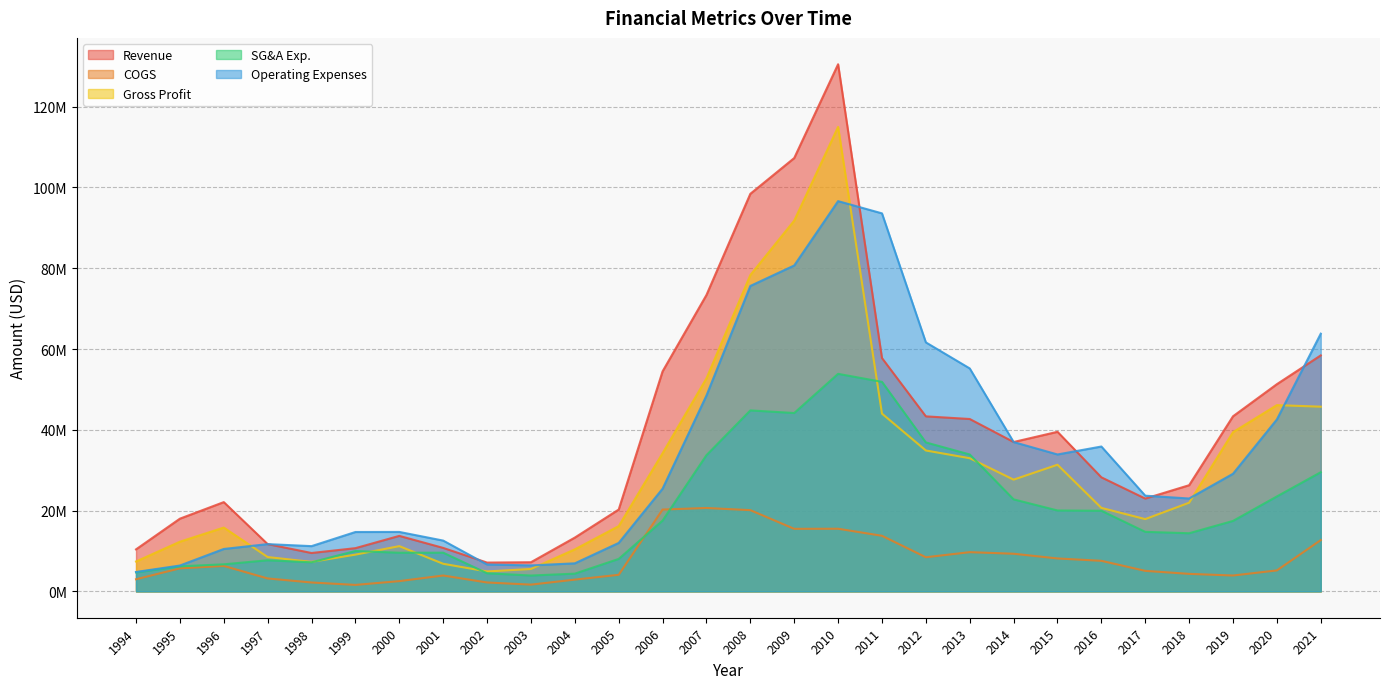

True or false: SG&A Exp. and Operating Expenses intersect in this chart.

False